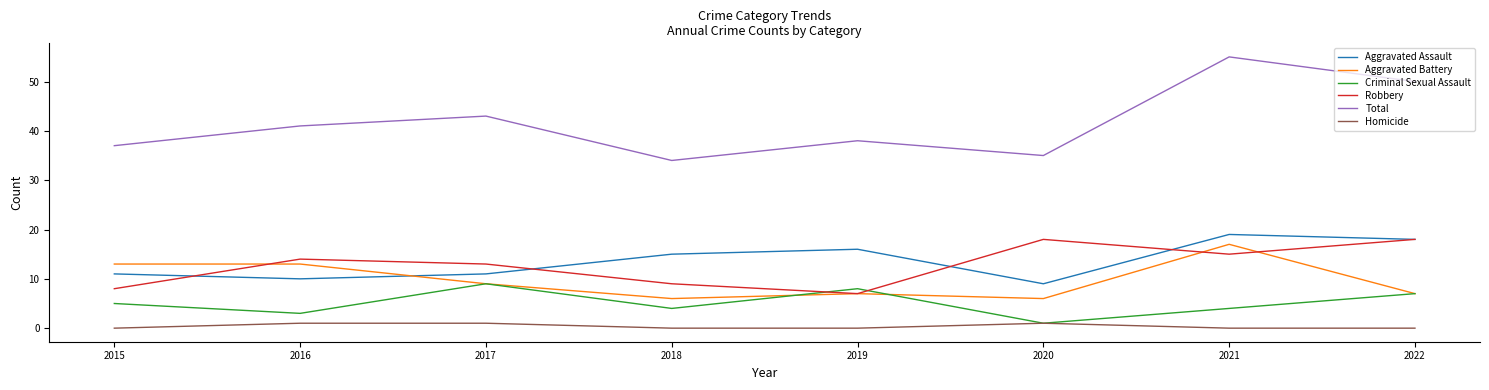

What is the maximum value shown in the chart?

55